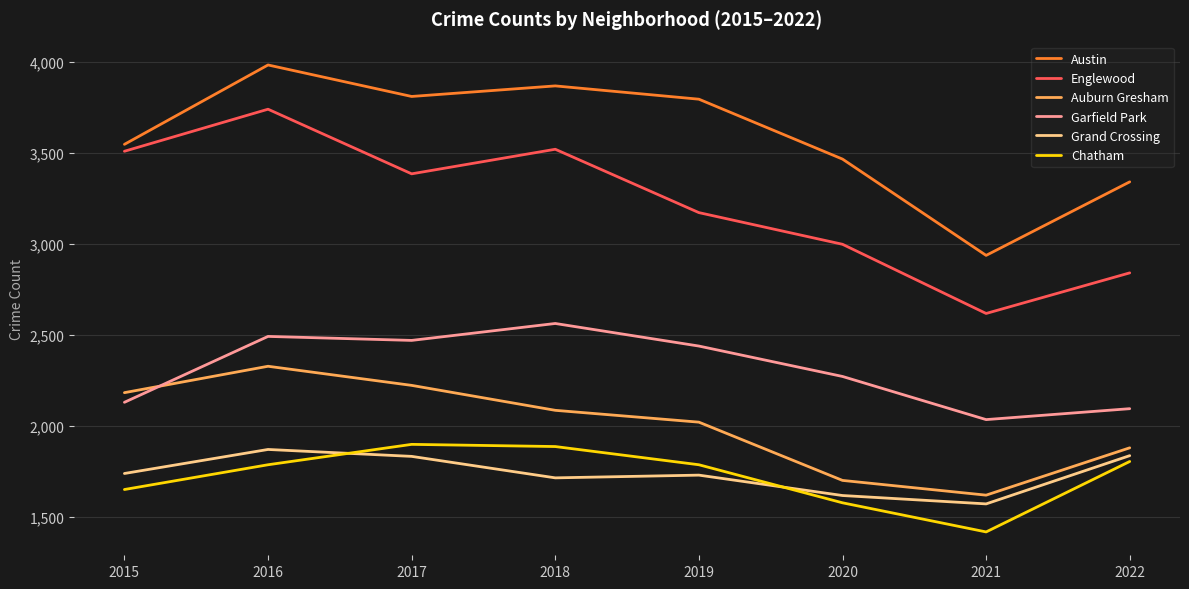

Between 2018 and 2020, which series saw the biggest shift?

Englewood